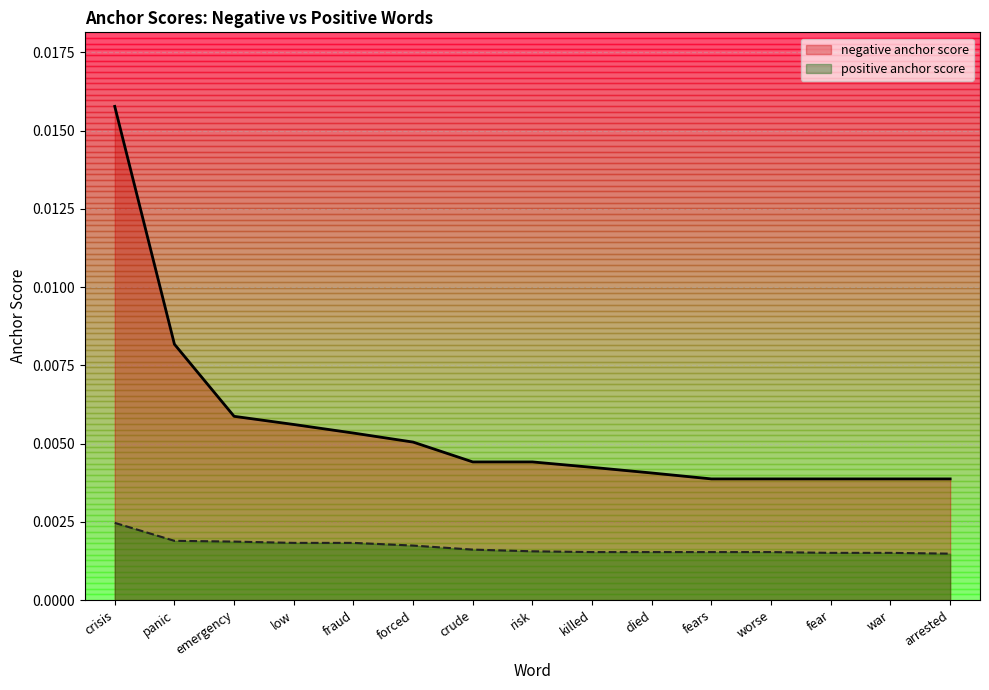

What position from the left is fraud?

5